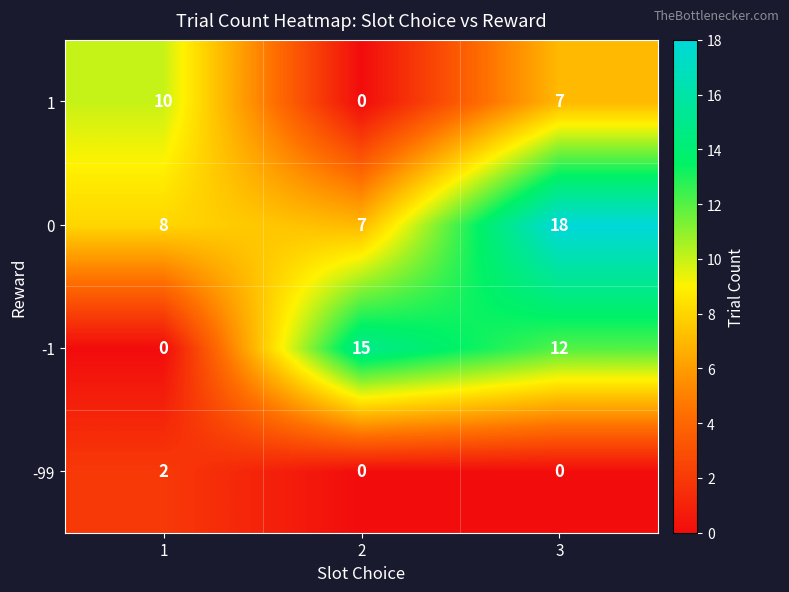

The value of -99 at 3 is 0. True or false?

True